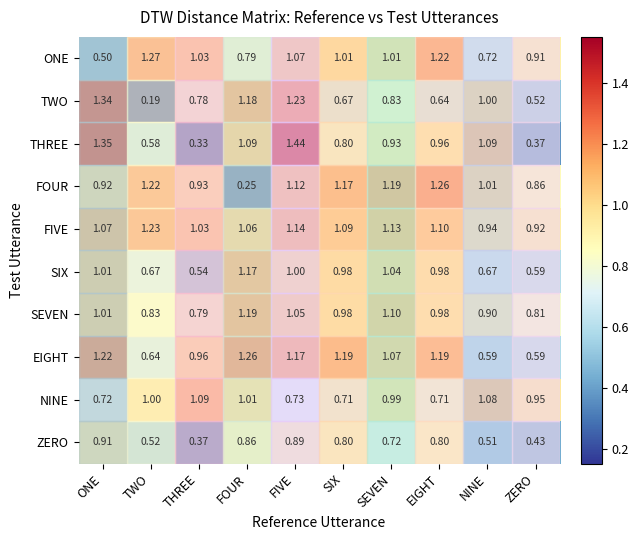

Which series has the largest range (max minus min)?

TWO